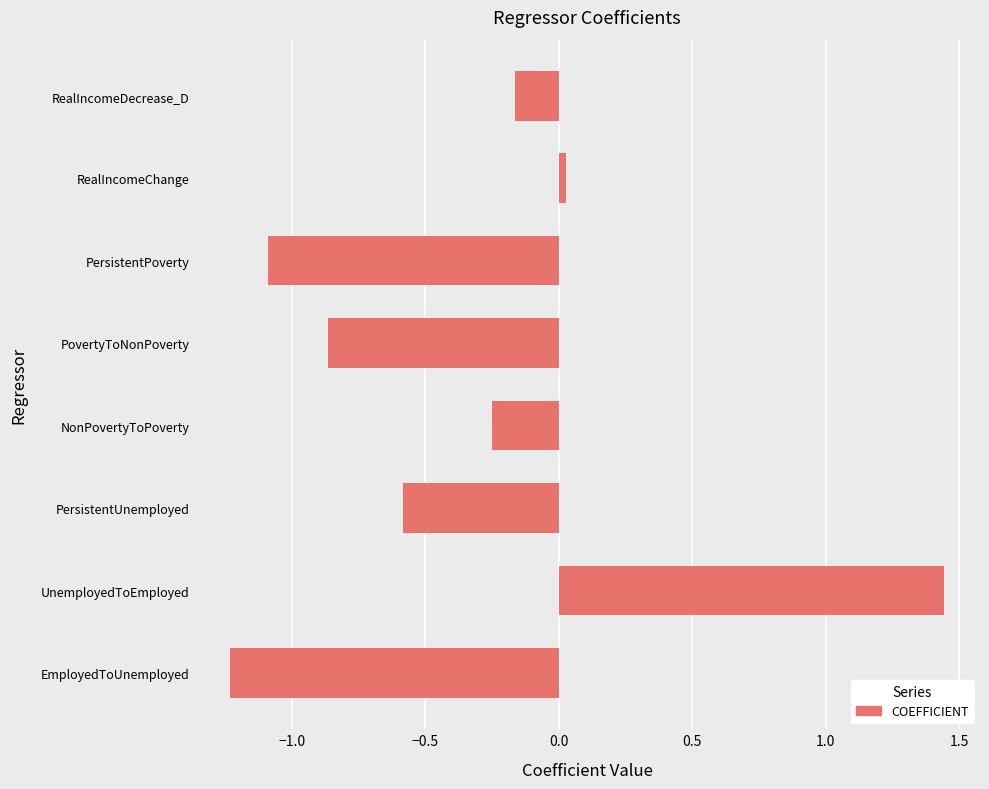

Rank the categories by value from highest to lowest.

UnemployedToEmployed, RealIncomeChange, RealIncomeDecrease_D, NonPovertyToPoverty, PersistentUnemployed, PovertyToNonPoverty, PersistentPoverty, EmployedToUnemployed